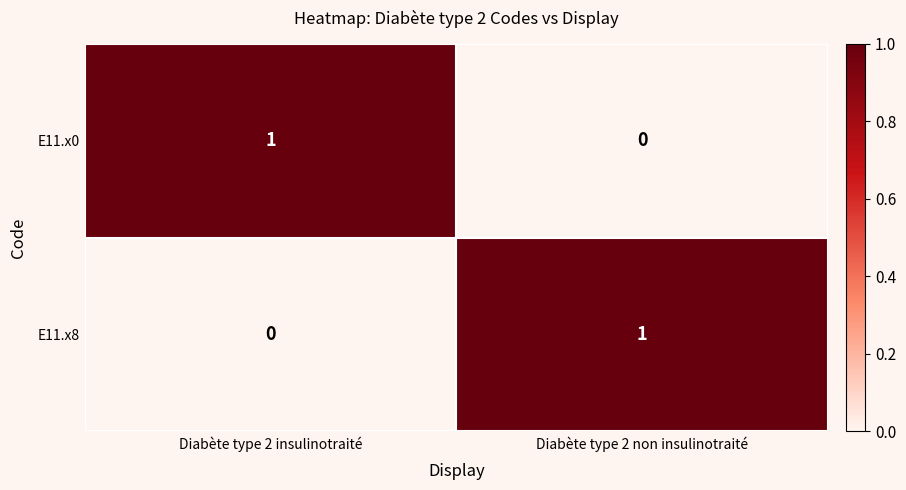

What is the difference between the highest and lowest values at Diabète type 2 non insulinotraité?

1